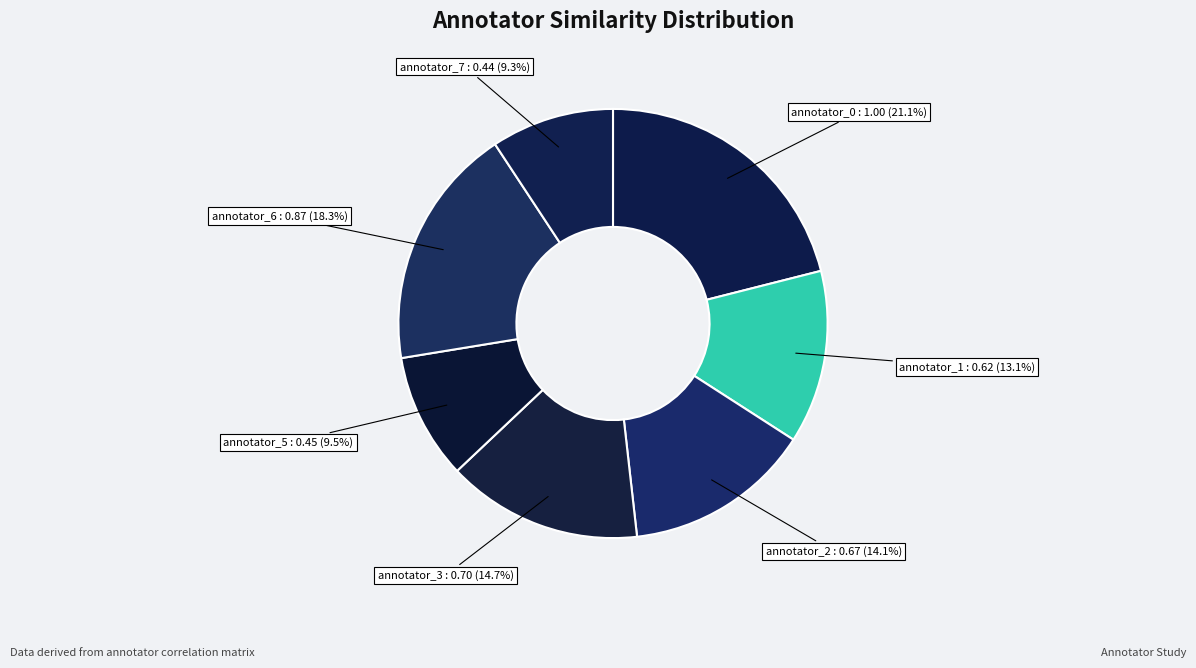

What percentage is the annotator_3 slice, to the nearest percent?

15%